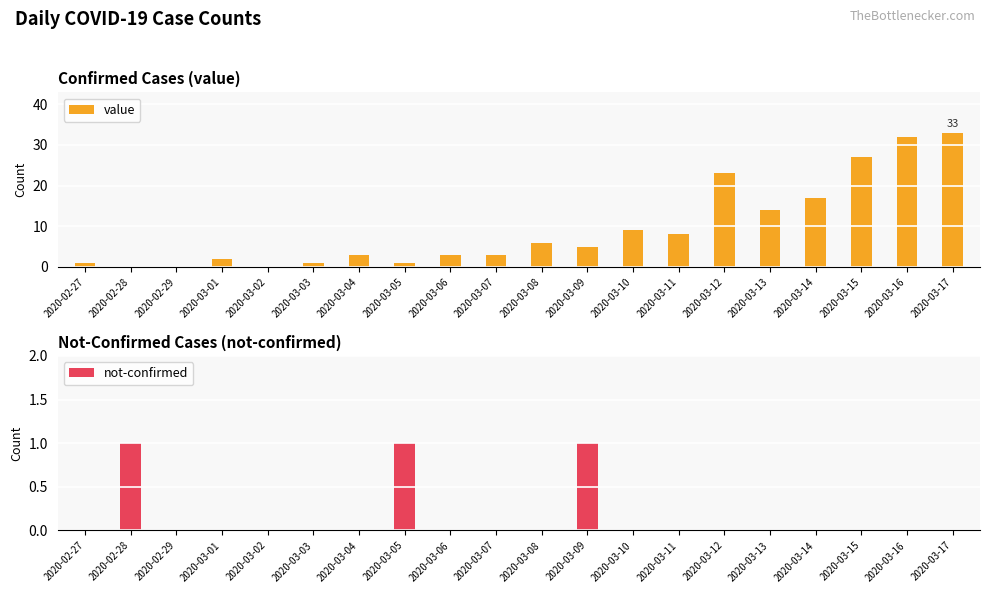

Reading left to right, list all the values displayed in this chart.

value: 2020-02-27=1	2020-02-28=0	2020-02-29=0	2020-03-01=2	2020-03-02=0	2020-03-03=1	2020-03-04=3	2020-03-05=1	2020-03-06=3	2020-03-07=3	2020-03-08=6	2020-03-09=5	2020-03-10=9	2020-03-11=8	2020-03-12=23	2020-03-13=14	2020-03-14=17	2020-03-15=27	2020-03-16=32	2020-03-17=33
not-confirmed: 2020-02-27=0	2020-02-28=1	2020-02-29=0	2020-03-01=0	2020-03-02=0	2020-03-03=0	2020-03-04=0	2020-03-05=1	2020-03-06=0	2020-03-07=0	2020-03-08=0	2020-03-09=1	2020-03-10=0	2020-03-11=0	2020-03-12=0	2020-03-13=0	2020-03-14=0	2020-03-15=0	2020-03-16=0	2020-03-17=0